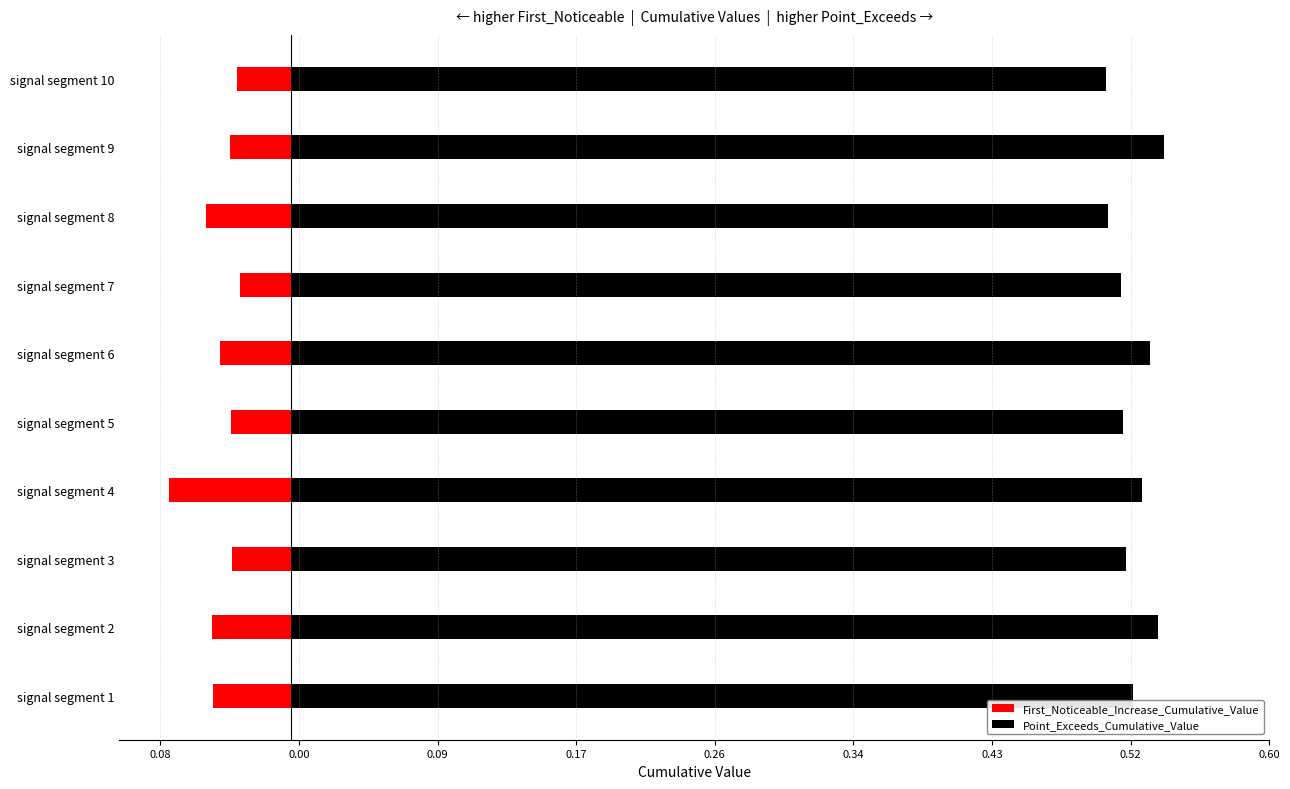

What is the total value across all series at signal segment 4?

0.4